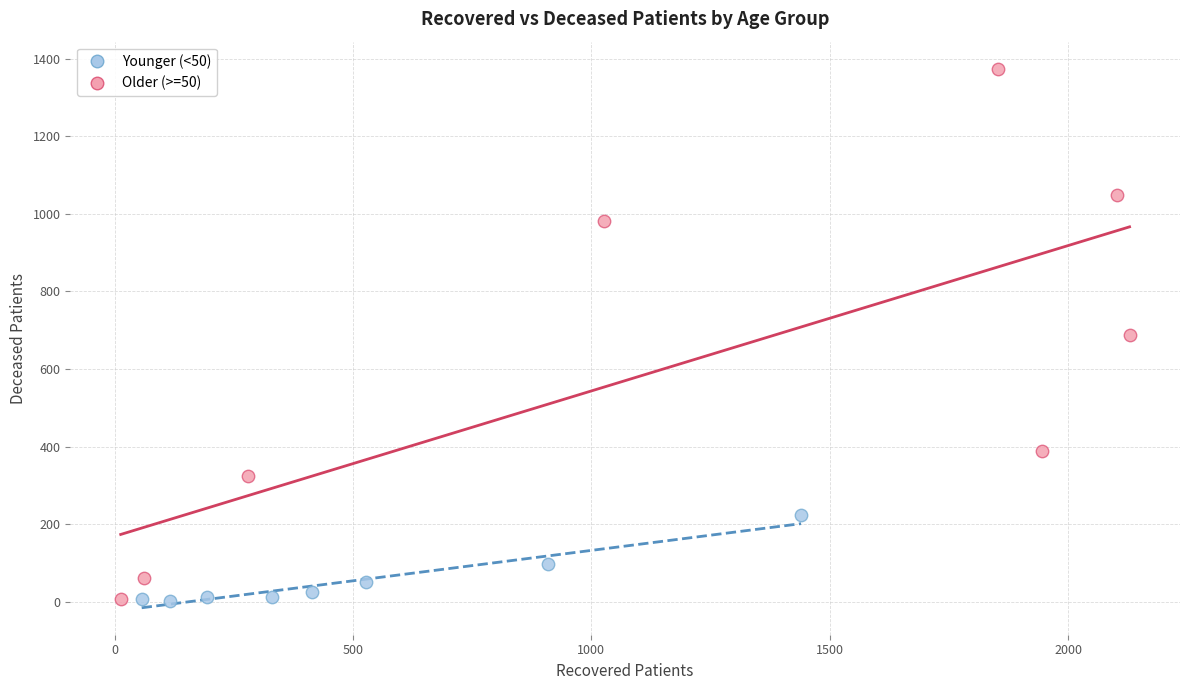

What are all the series names shown in the legend?

Younger (<50), Older (>=50)